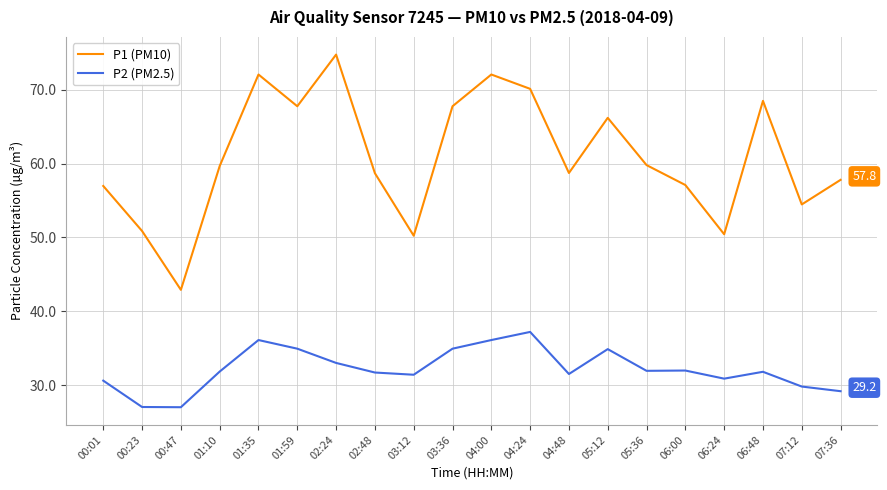

True or false: P1 (PM10) and P2 (PM2.5) intersect in this chart.

False